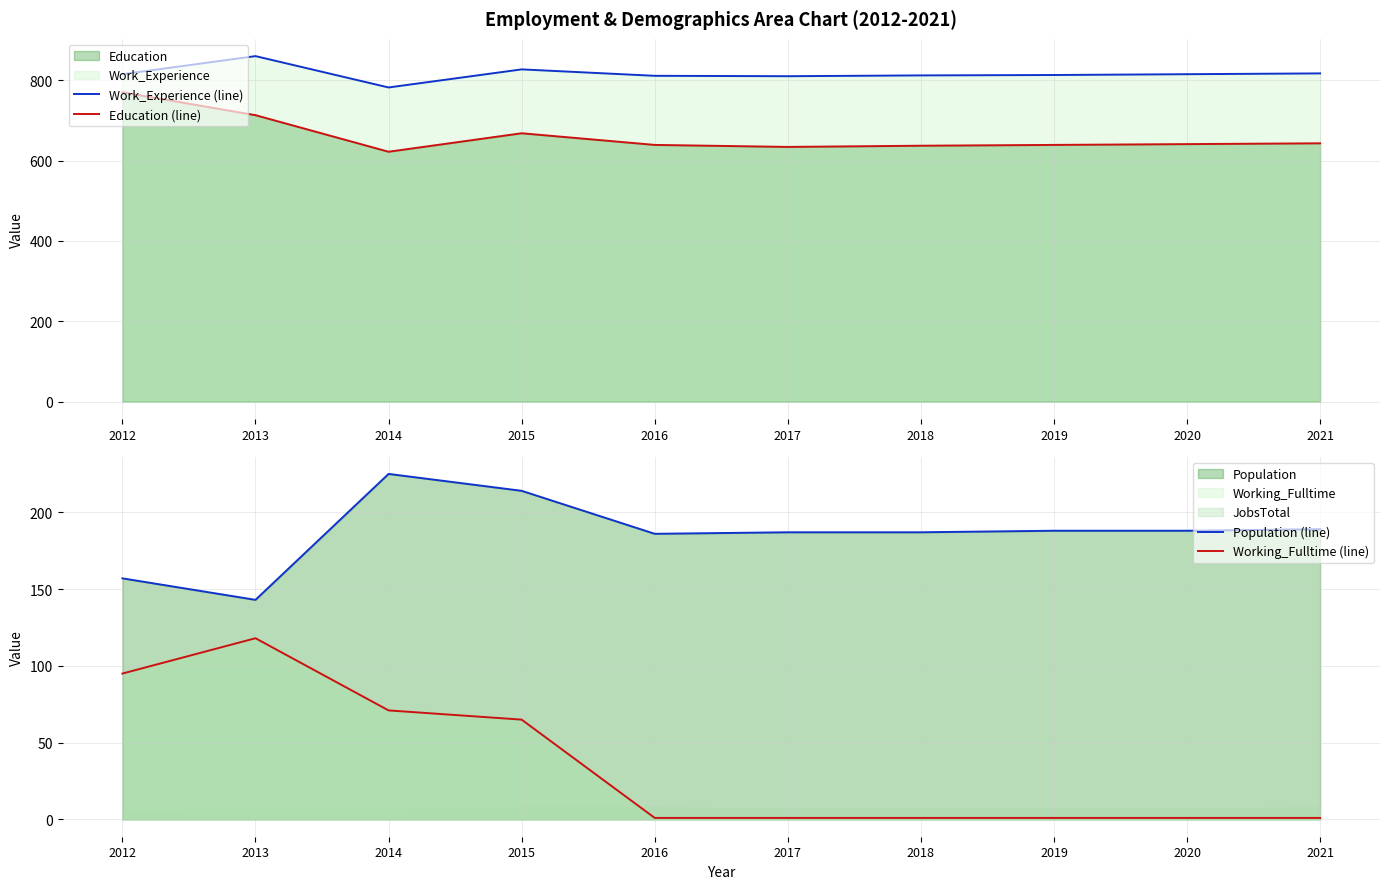

How many values in the Population (line) series exceed 188?

3